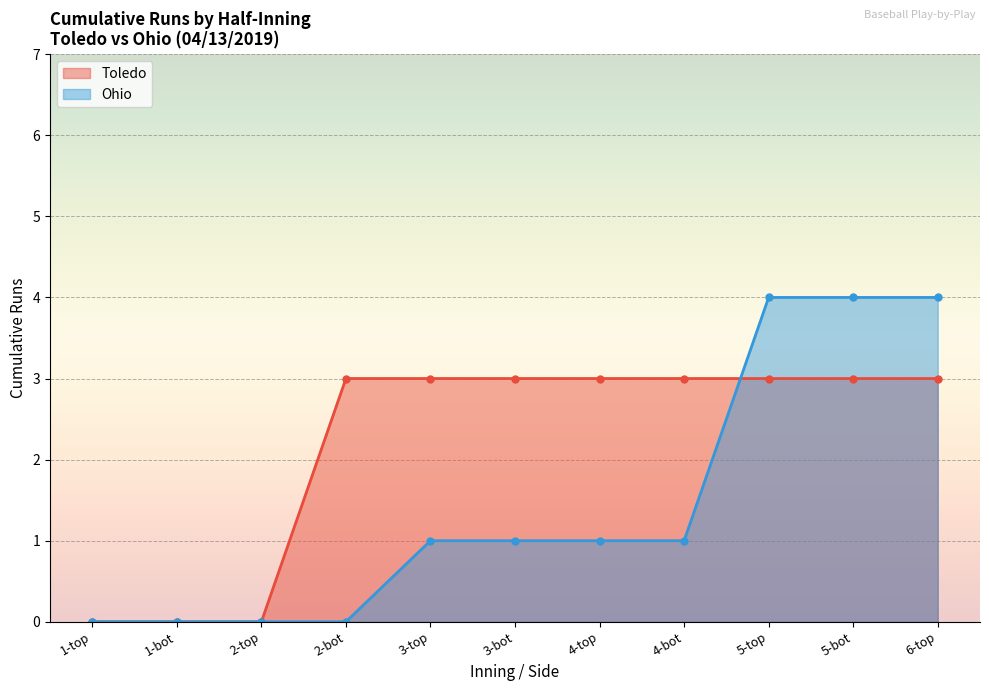

What are all the series names shown in the legend?

Toledo, Ohio